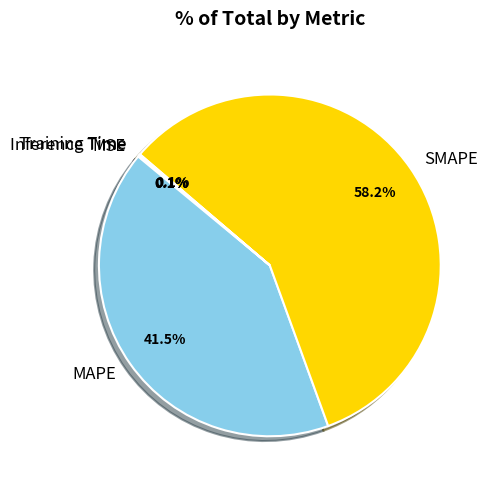

To the nearest percent, what is the difference between the largest and smallest slice percentages?

58%